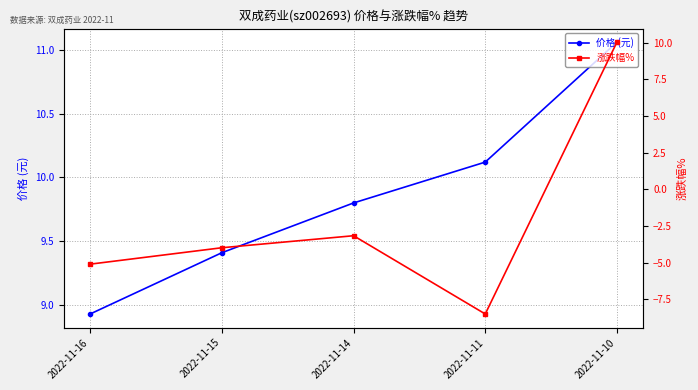

What is the sum of all 价格 (元) values?

49.3